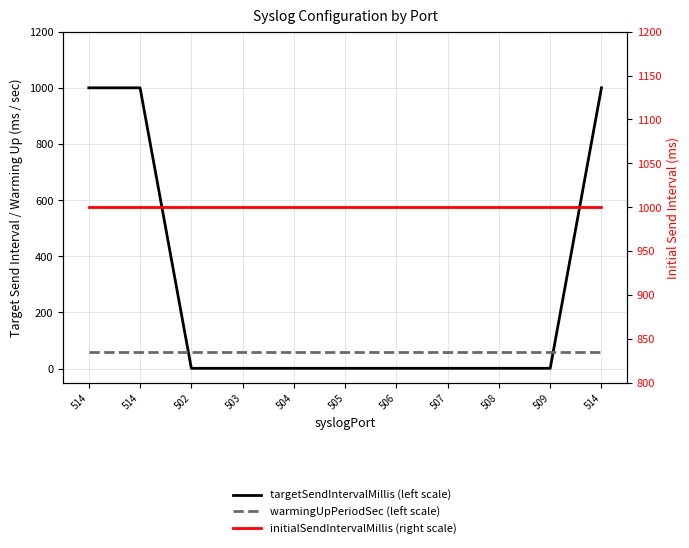

What is the sum of all initialSendIntervalMillis (right scale) values?

11000